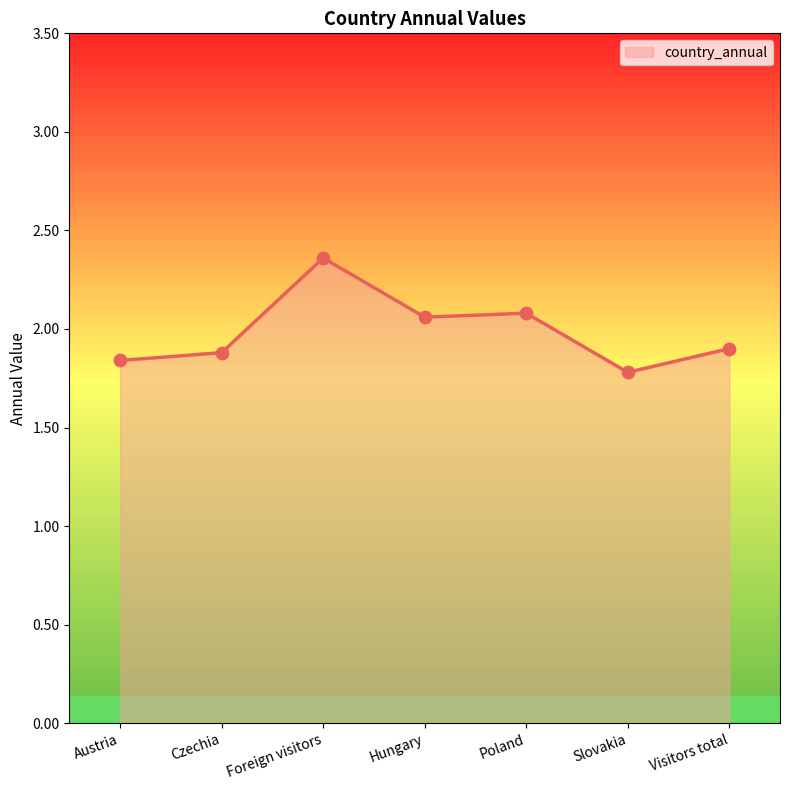

Between Czechia and Poland, which is larger?

Poland